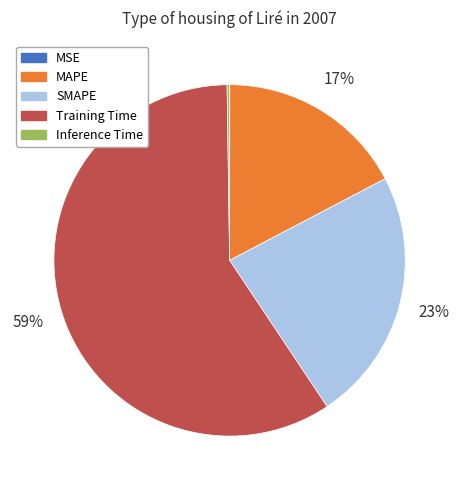

Between SMAPE and Training Time, which is larger?

Training Time